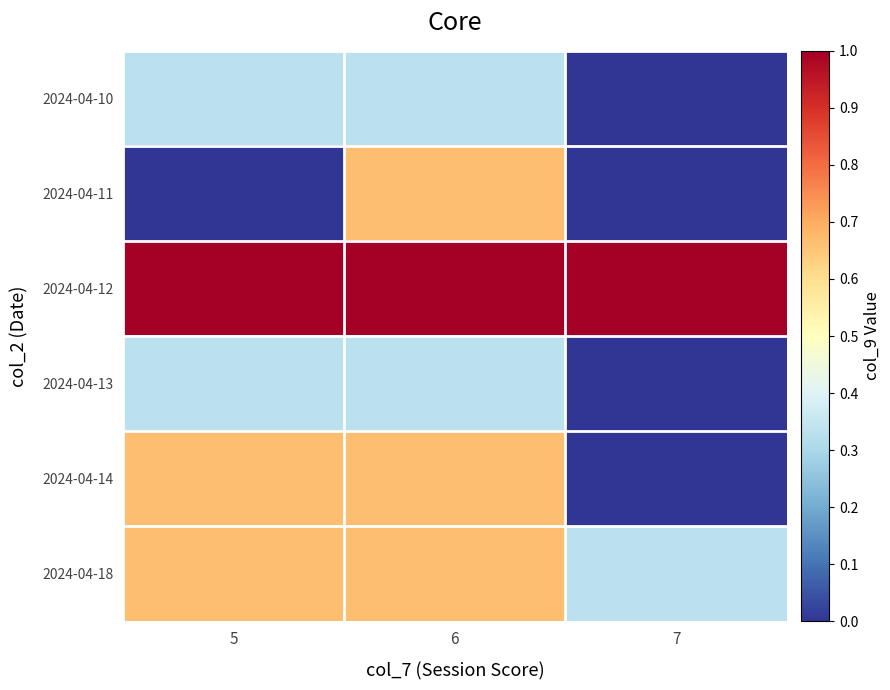

Reading left to right, transcribe all the data shown in this chart.

2024-04-10: 5=0.3	6=0.3	7=0.0
2024-04-11: 5=0.0	6=0.7	7=0.0
2024-04-12: 5=1.0	6=1.0	7=1.0
2024-04-13: 5=0.3	6=0.3	7=0.0
2024-04-14: 5=0.7	6=0.7	7=0.0
2024-04-18: 5=0.7	6=0.7	7=0.3